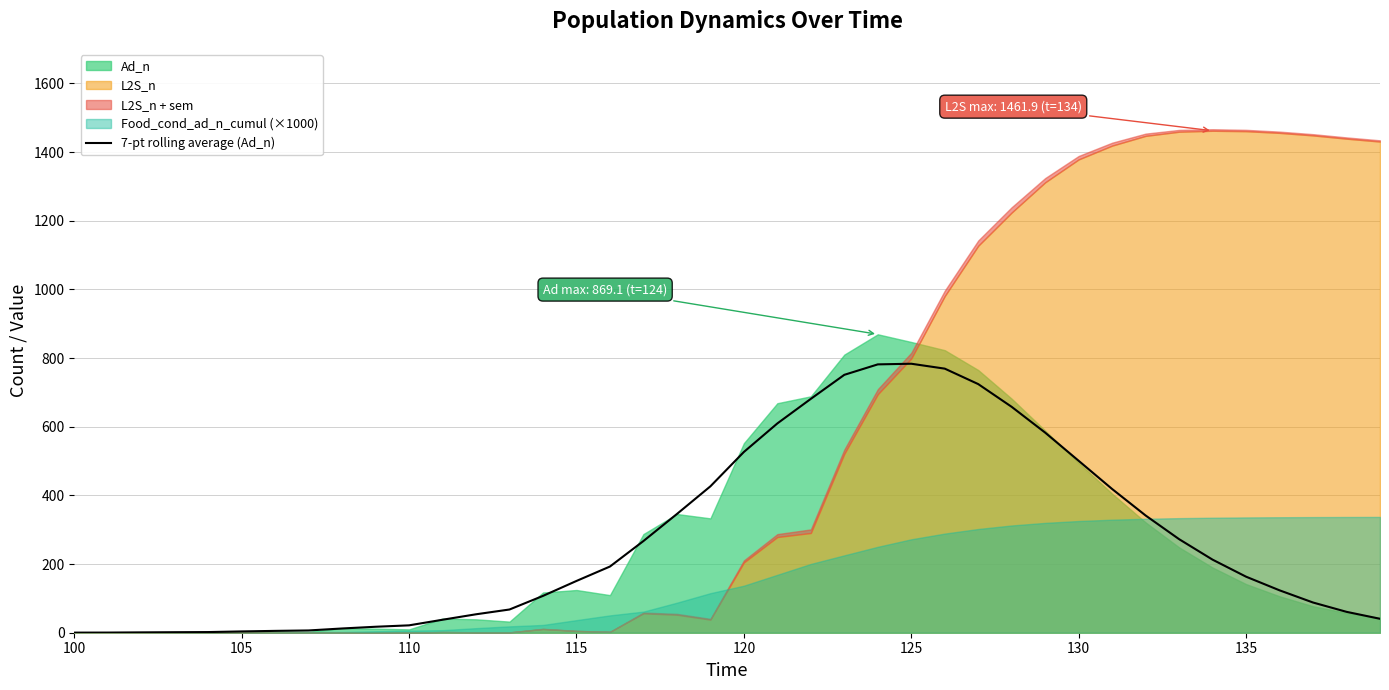

Which category has the lowest value across all series?

100